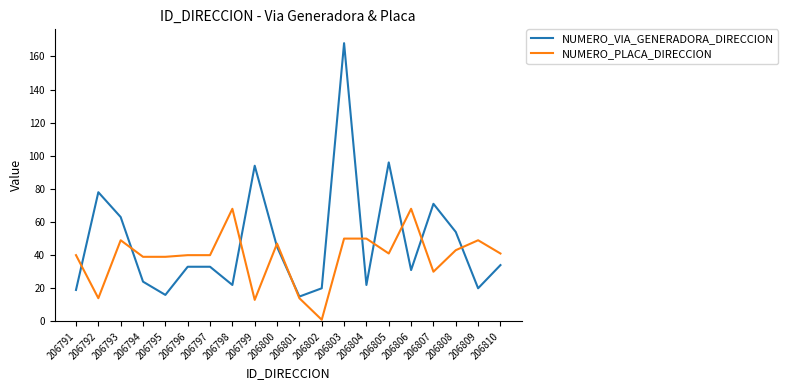

What is the maximum value for NUMERO_VIA_GENERADORA_DIRECCION?

168